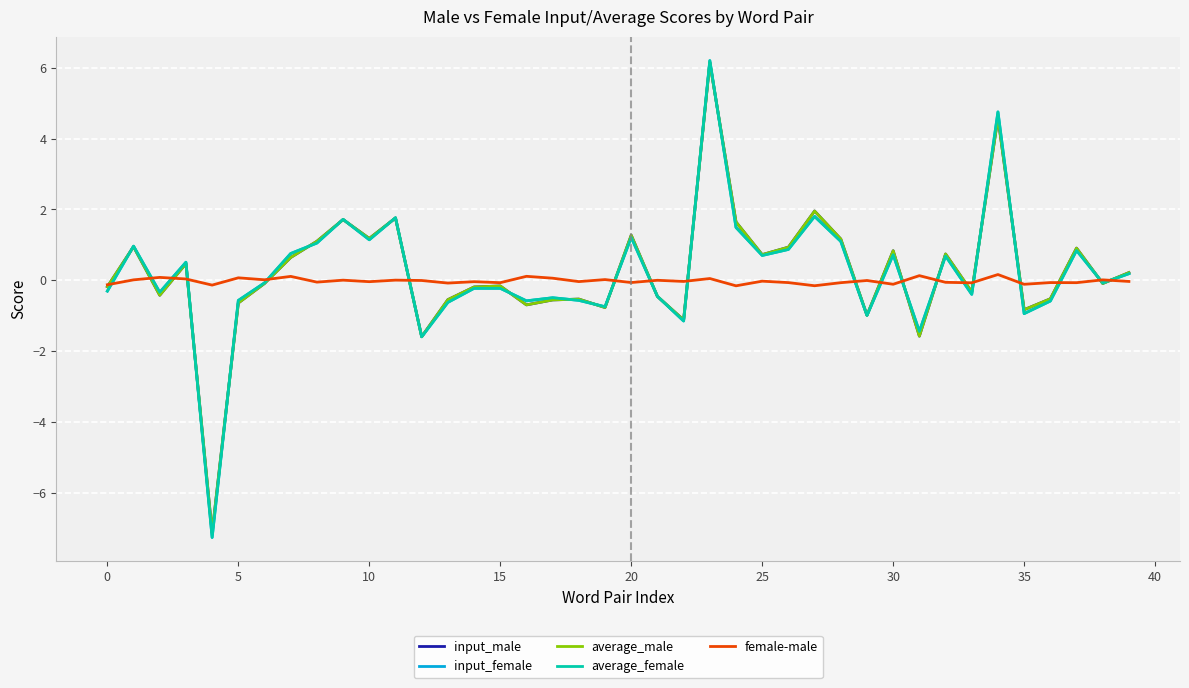

What is the maximum value shown in the chart?

6.2